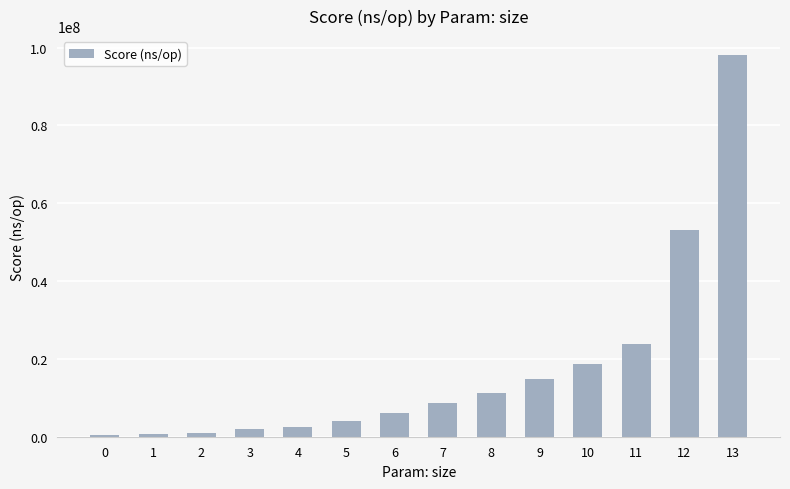

The chart shows a value of 98046836 at 13. True or false?

True